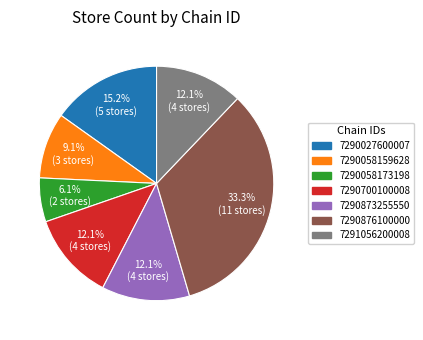

How many slices are in this pie chart?

7